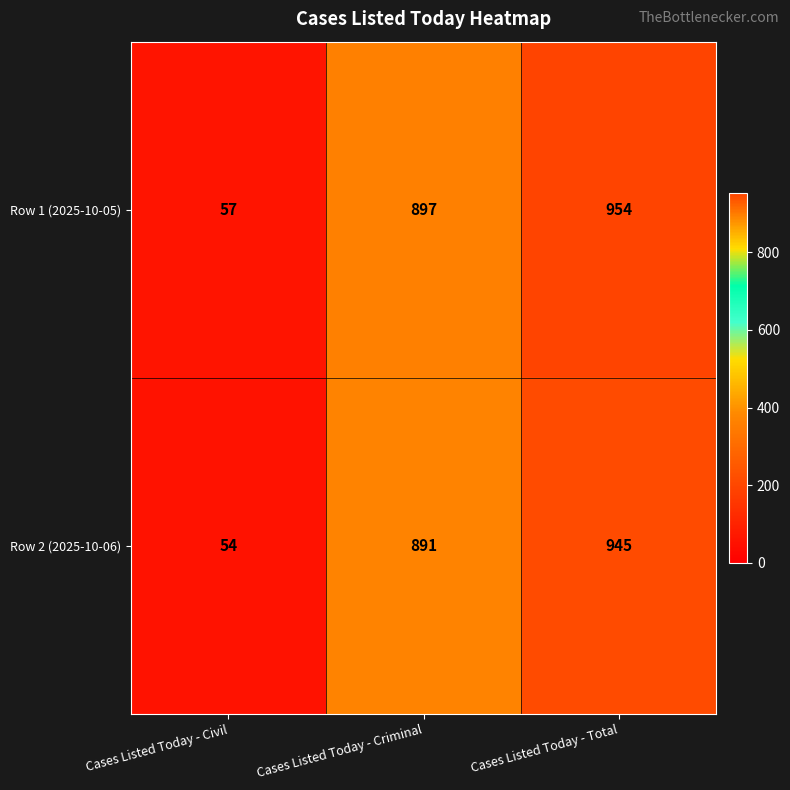

Between Cases Listed Today - Civil and Cases Listed Today - Total, which series saw the biggest shift?

Row 1 (2025-10-05)